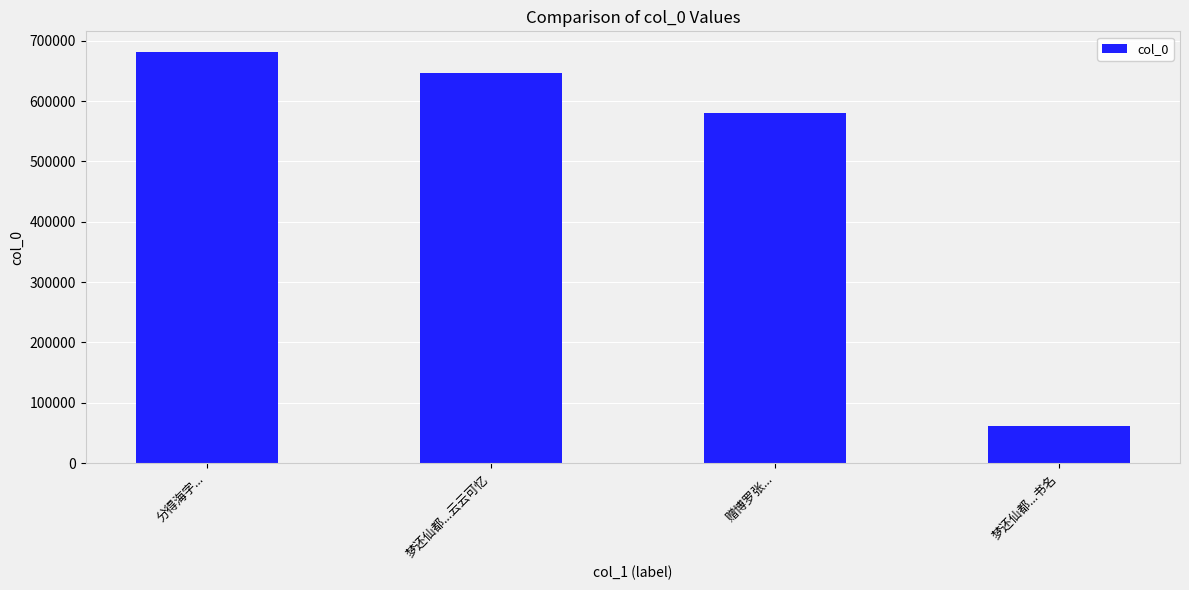

What is the sum of the values at 分得海字... and 梦还仙都...云云可忆?

1329127